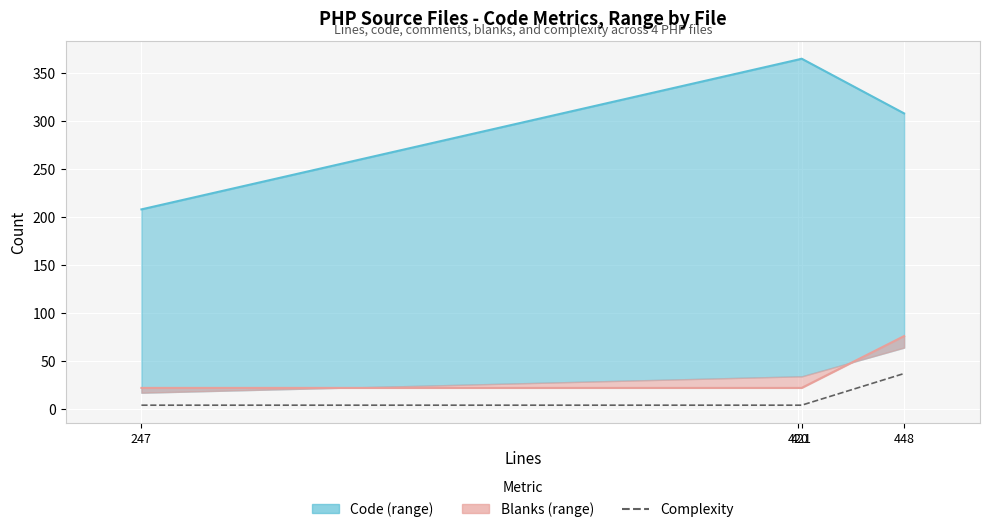

Reading right to left, list all the values displayed in this chart.

37	4	4	4